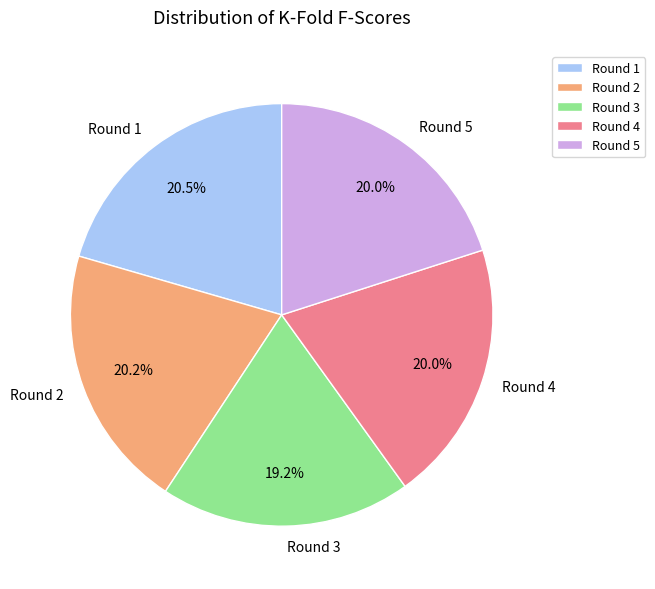

What percentage is NOT represented by Round 5?

80.0%